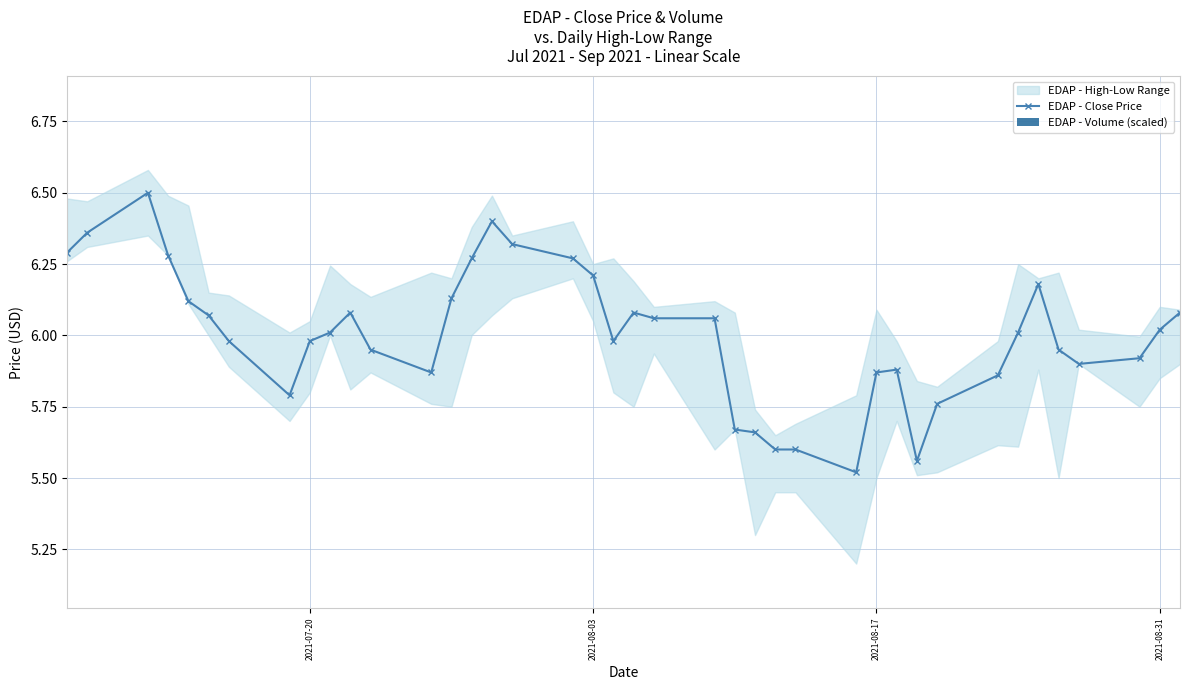

True or false: EDAP - Close Price has more than 2 points higher than both neighbors.

True